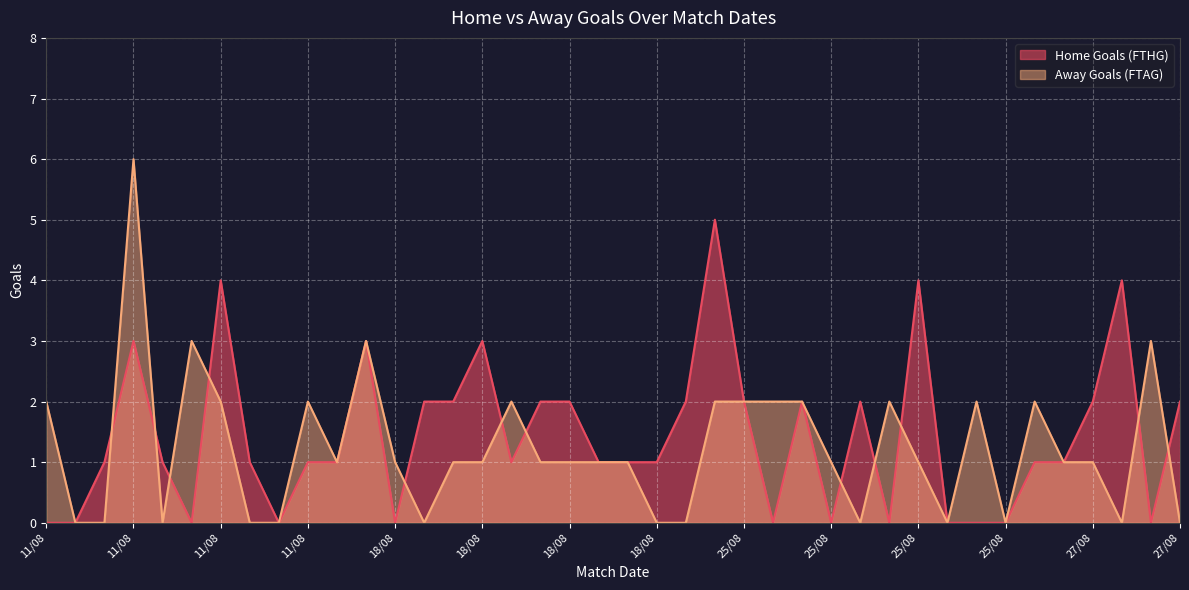

True or false: Home Goals (FTHG) has more than 2 points higher than both neighbors.

True